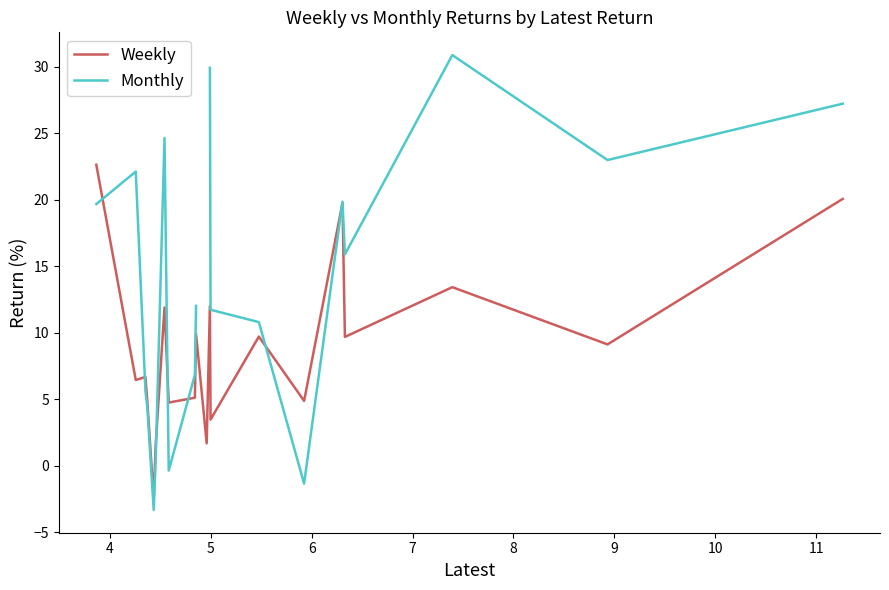

Which series has the largest range (max minus min)?

Monthly